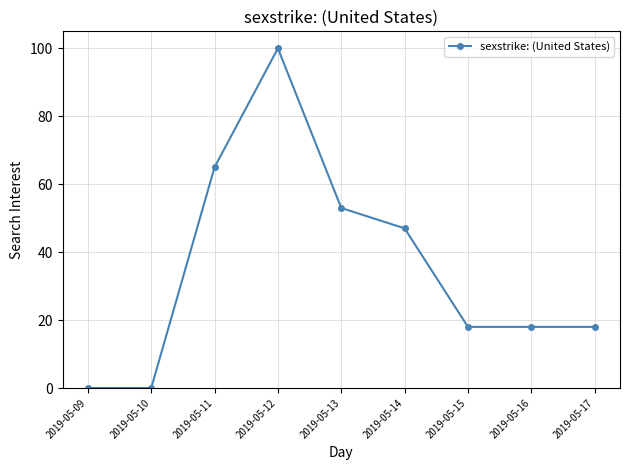

What is the difference between the values at 2019-05-11 and 2019-05-10?

65